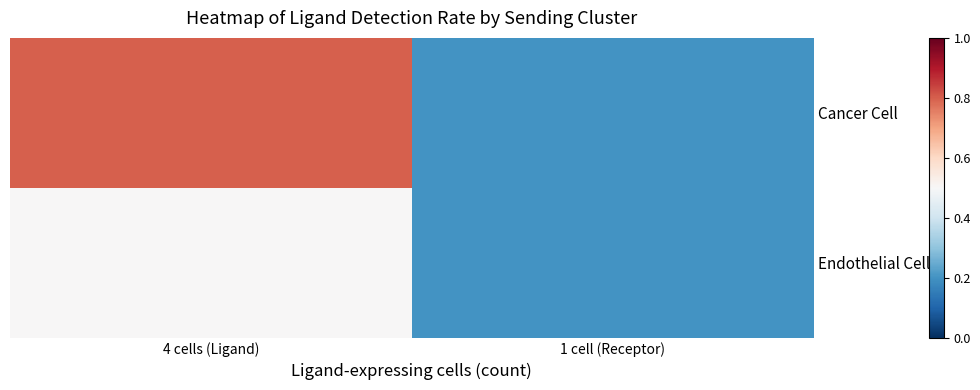

List the series in order of their peak value, highest first.

Cancer Cell, Endothelial Cells